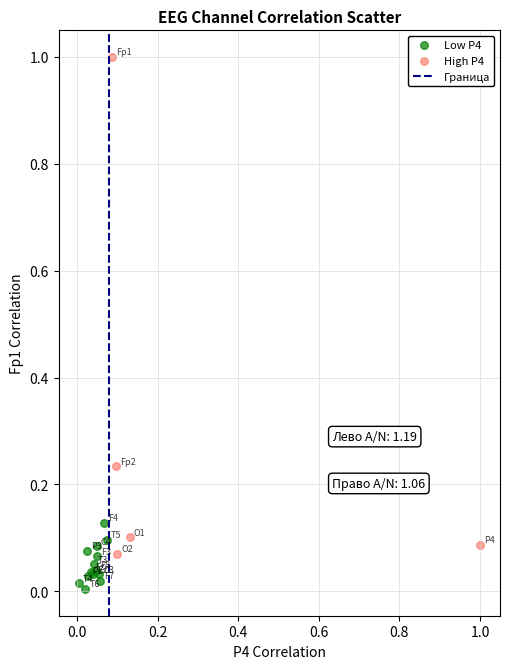

Which series has the widest spread of Y values?

High P4